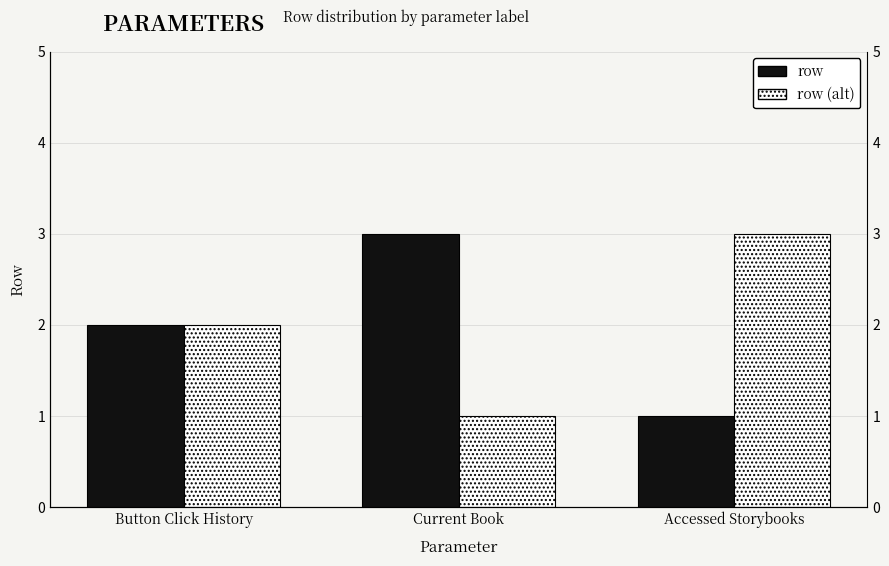

How many distinct data groups are displayed?

2